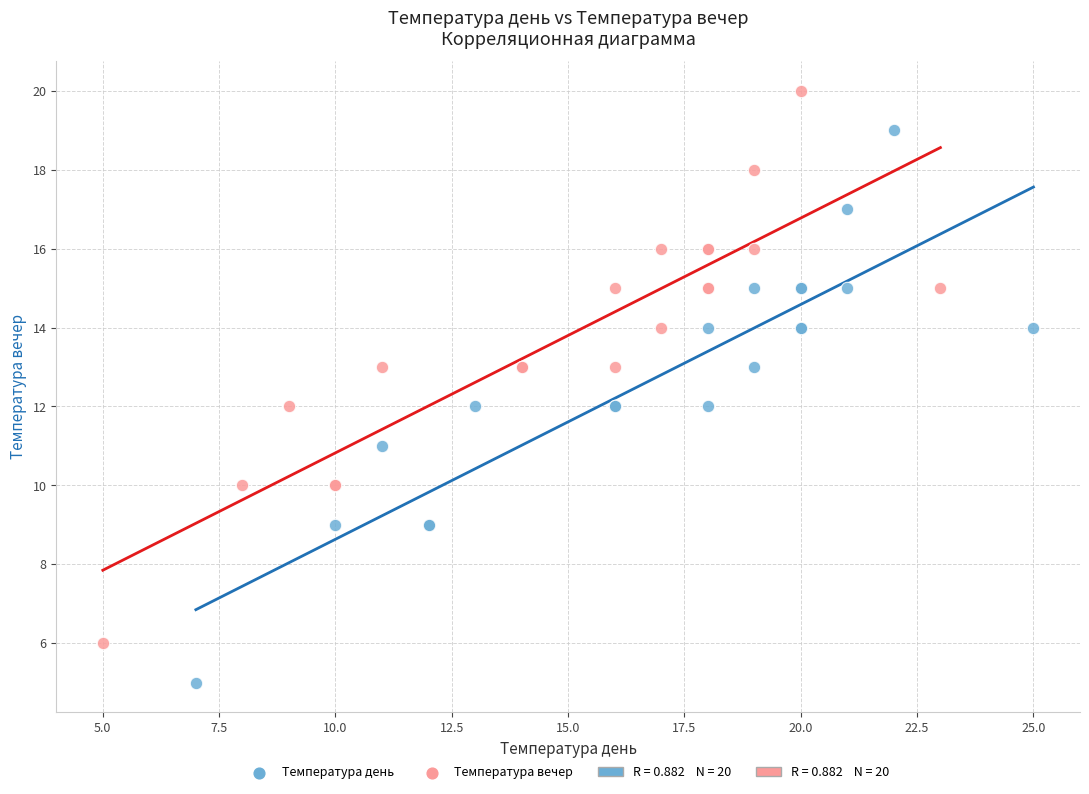

Which series contains the lowest Y value?

Температура день